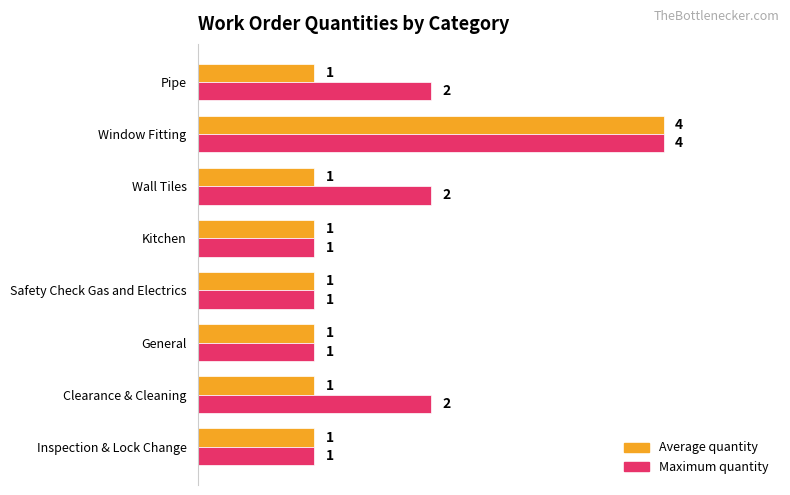

True or false: Maximum quantity has a value of 5 at Window Fitting.

False